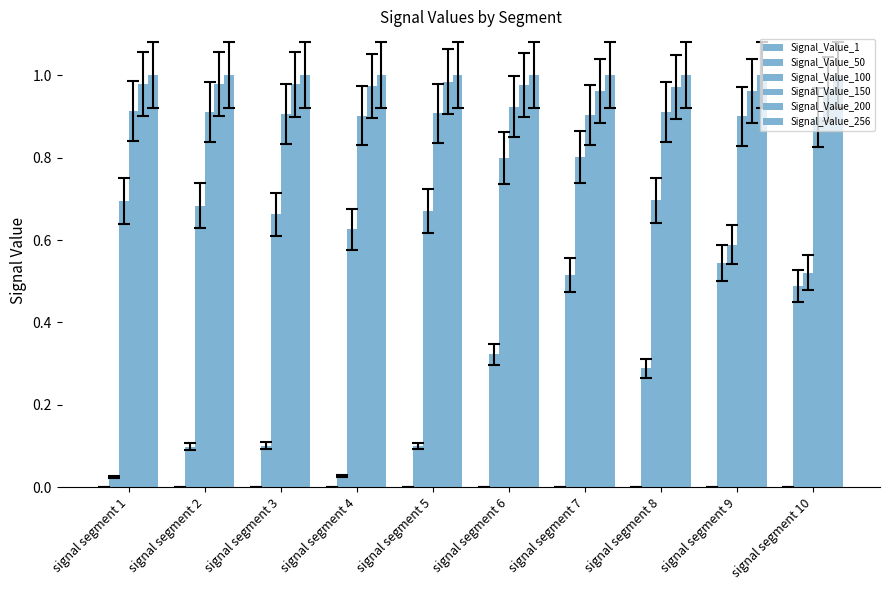

How many Signal_Value_200 values are between 0 and 1?

10